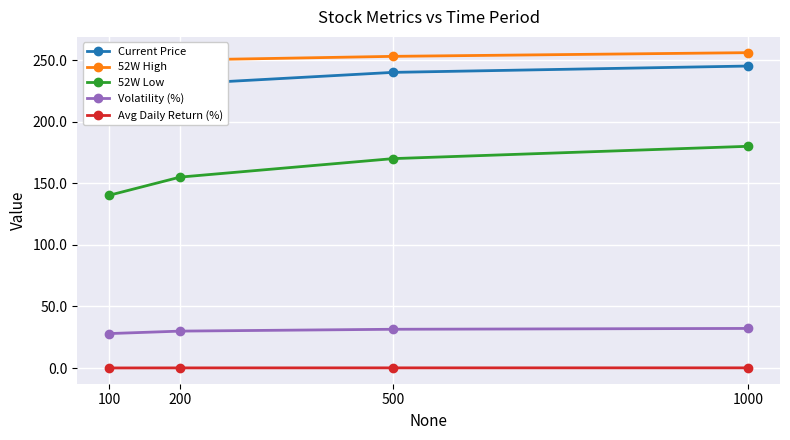

How many data points does each series have?

4